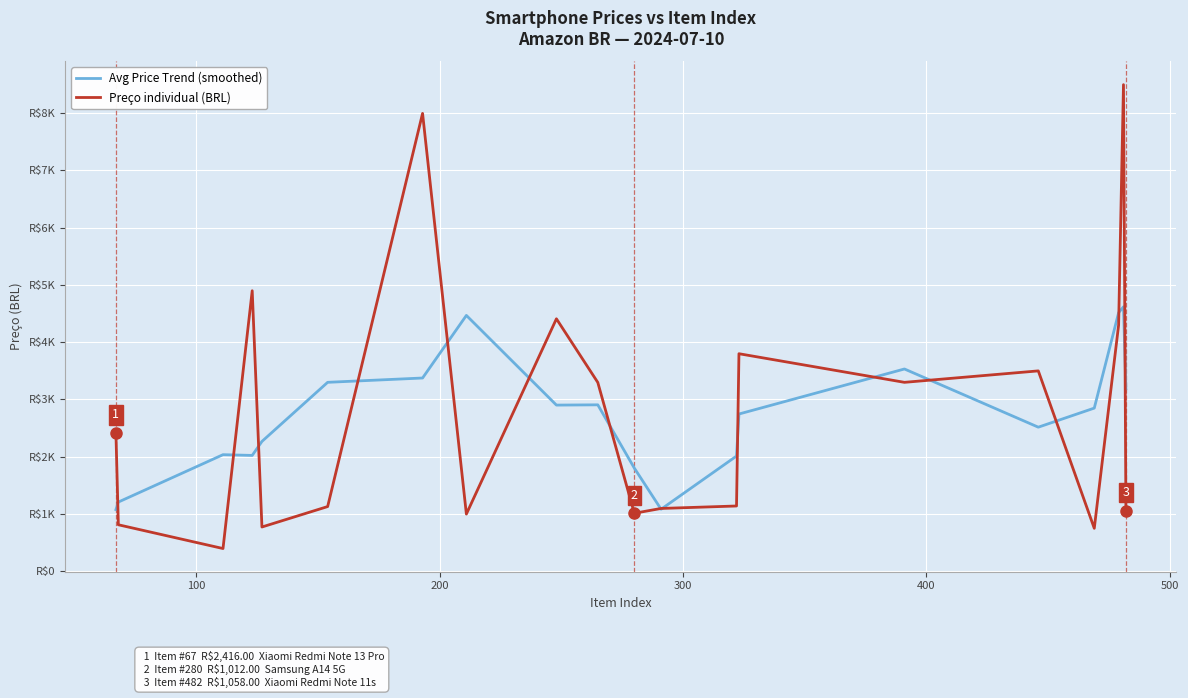

Which series has the largest total across all categories?

Preço individual (BRL)